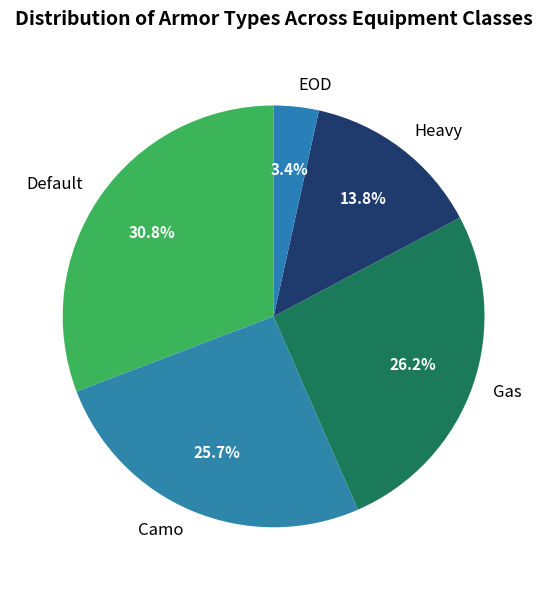

What percentage is NOT represented by Camo?

74.3%